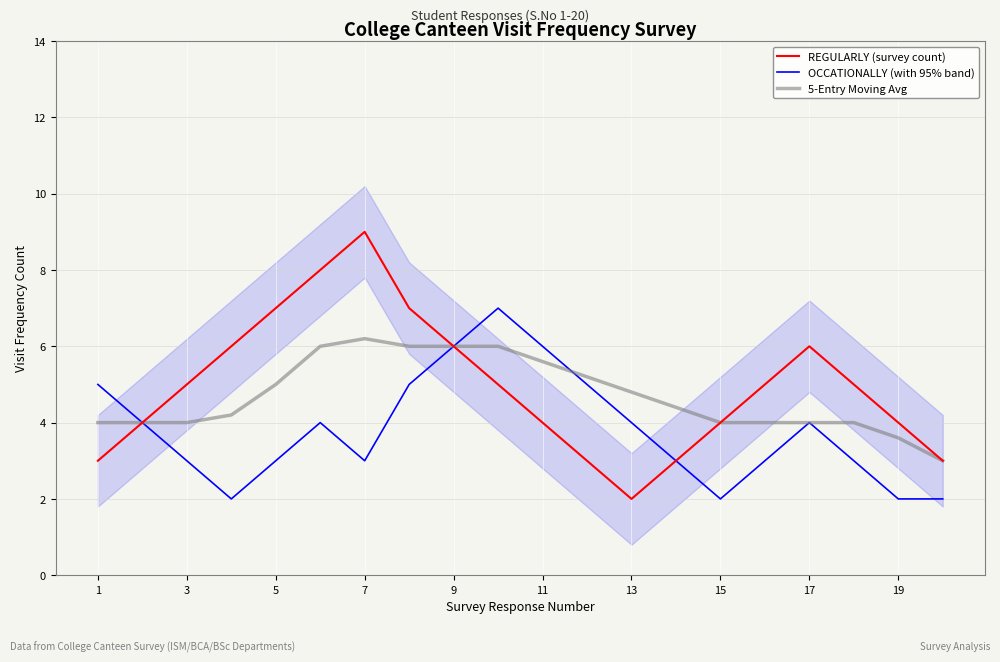

Reading left to right, transcribe all the data shown in this chart.

REGULARLY (survey count): 3.0	4.0	5.0	6.0	7.0	8.0	9.0	7.0	6.0	5.0	4.0	3.0	2.0	3.0	4.0	5.0	6.0	5.0	4.0	3.0
OCCATIONALLY (with 95% band): 5.0	4.0	3.0	2.0	3.0	4.0	3.0	5.0	6.0	7.0	6.0	5.0	4.0	3.0	2.0	3.0	4.0	3.0	2.0	2.0
5-Entry Moving Avg: 4.0	4.0	4.0	4.2	5.0	6.0	6.2	6.0	6.0	6.0	5.6	5.2	4.8	4.4	4.0	4.0	4.0	4.0	3.6	3.0